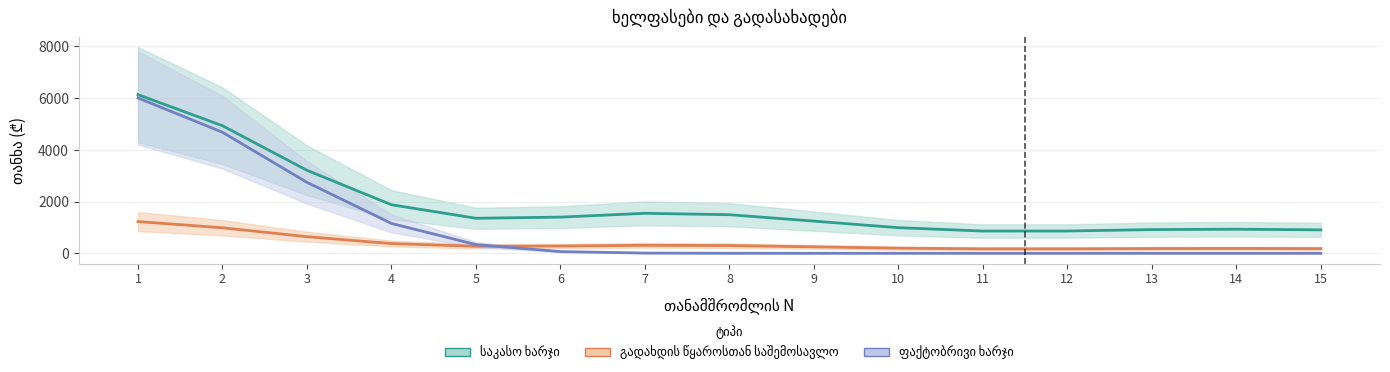

What is the sum of the საკასო ხარჯი values at 3 and 2?

8125.0